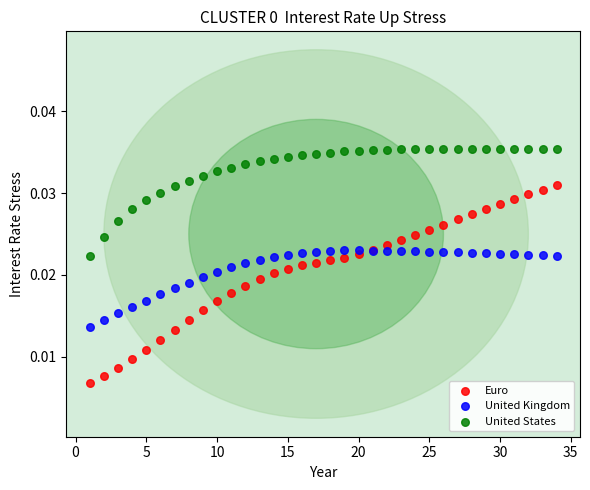

What are all the series names shown in the legend?

Euro, United Kingdom, United States